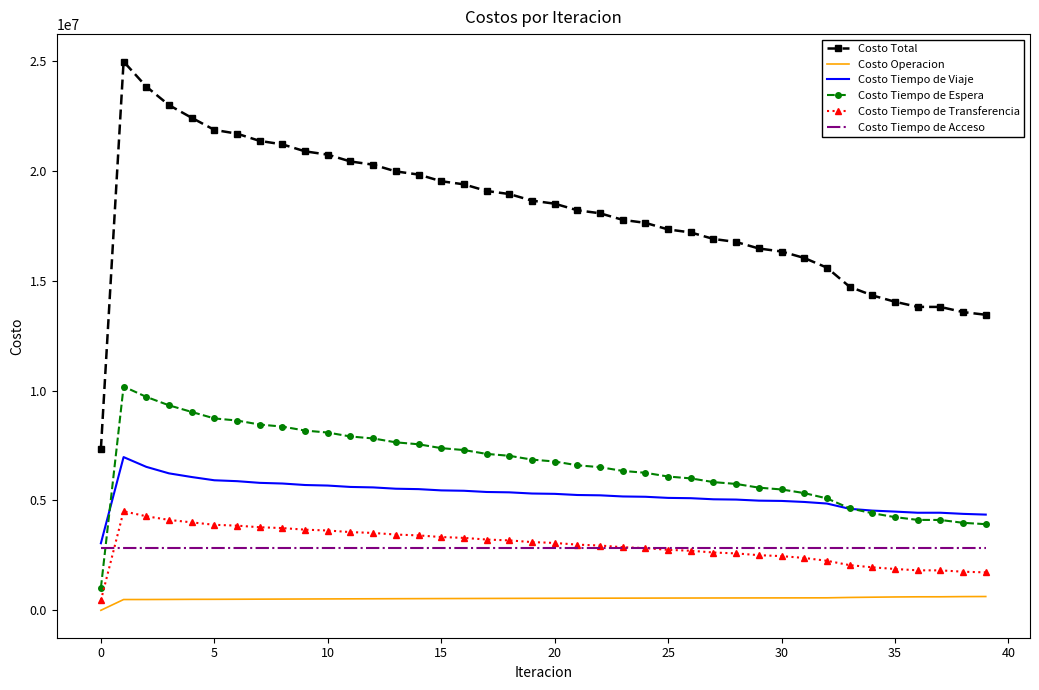

Which series has the largest total across all categories?

Costo Total